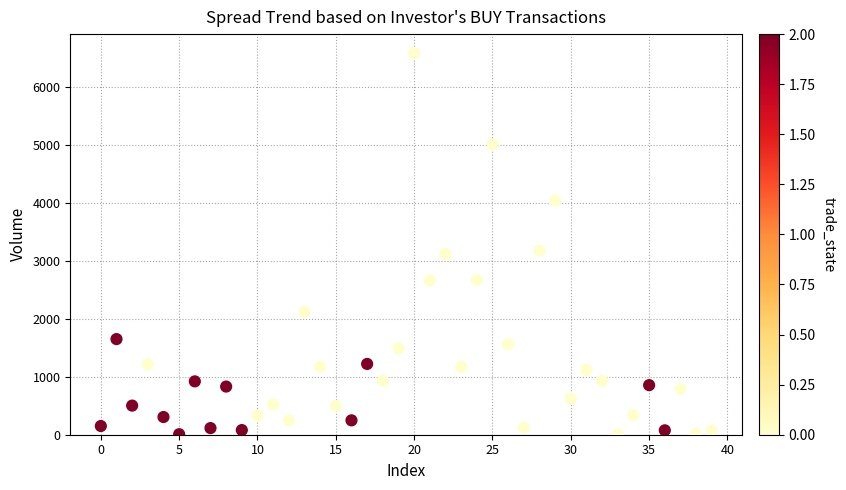

What is the range of Y values (max minus min)?

6566.8